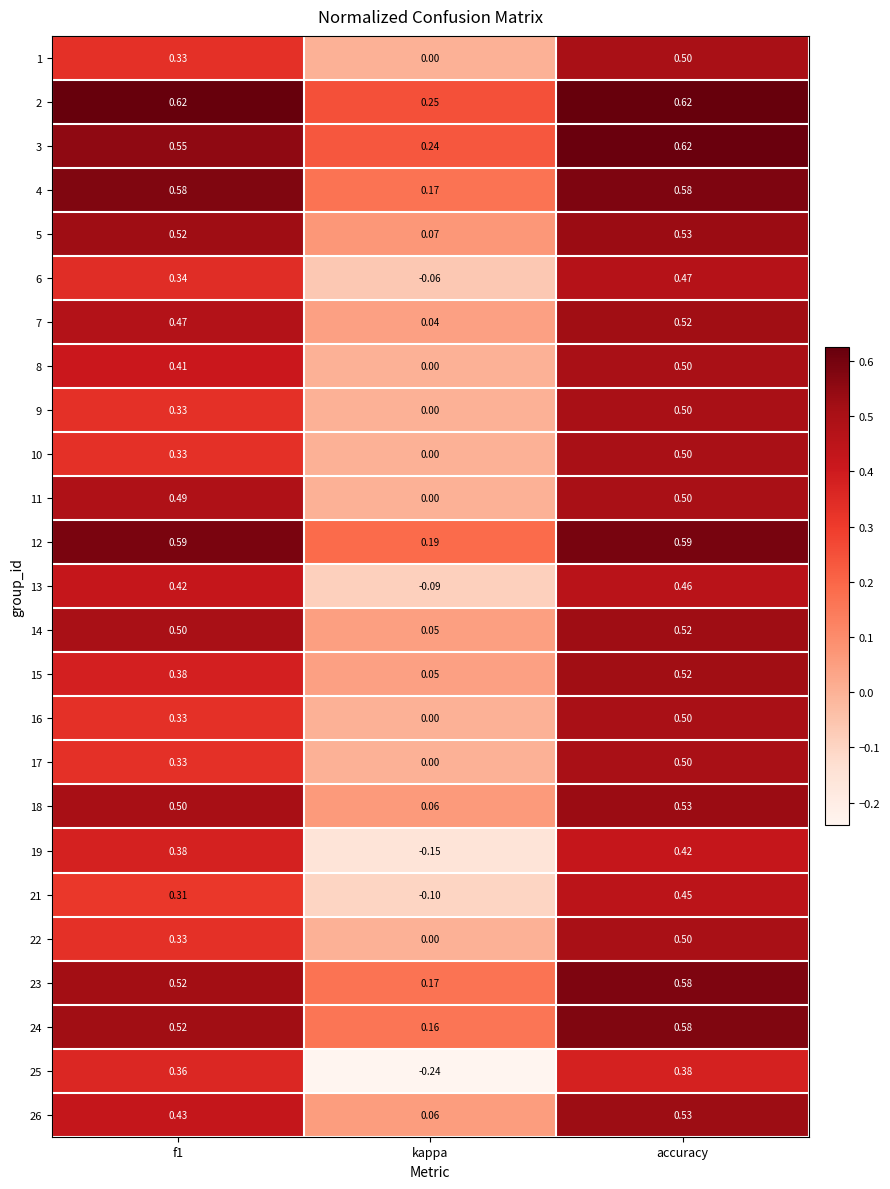

Where is 9 nearest to the value 0?

kappa